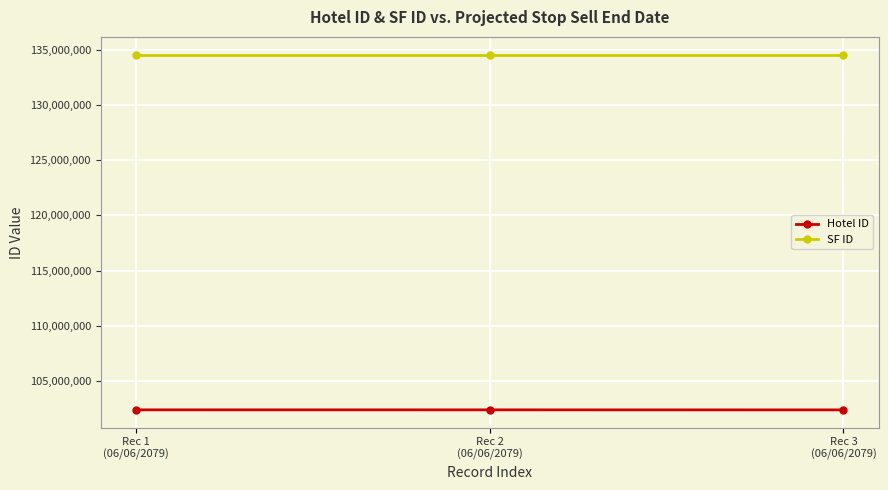

What is the average value of the Hotel ID series?

102392787